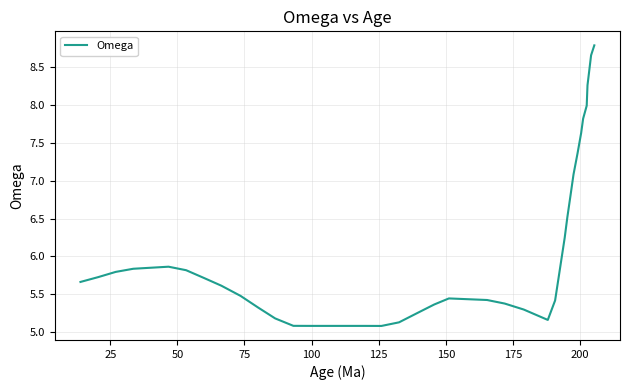

What is the minimum value shown in the chart?

5.1